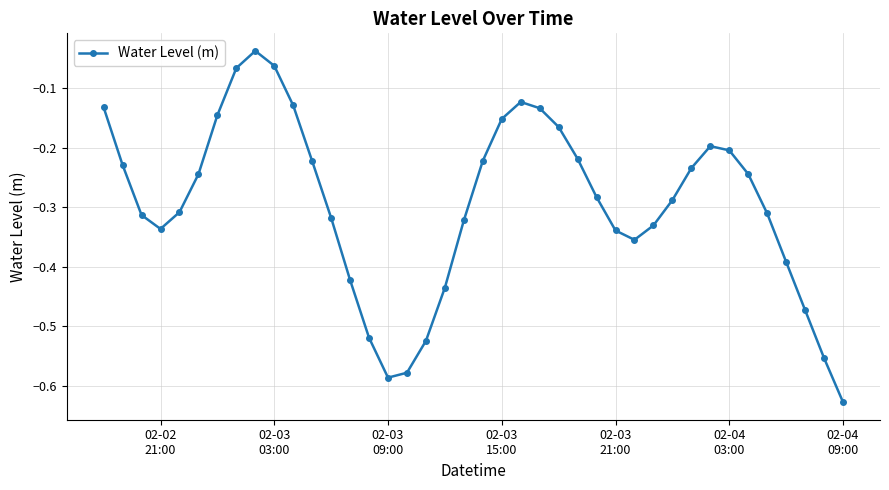

What is the difference between the maximum and second lowest values?

0.5